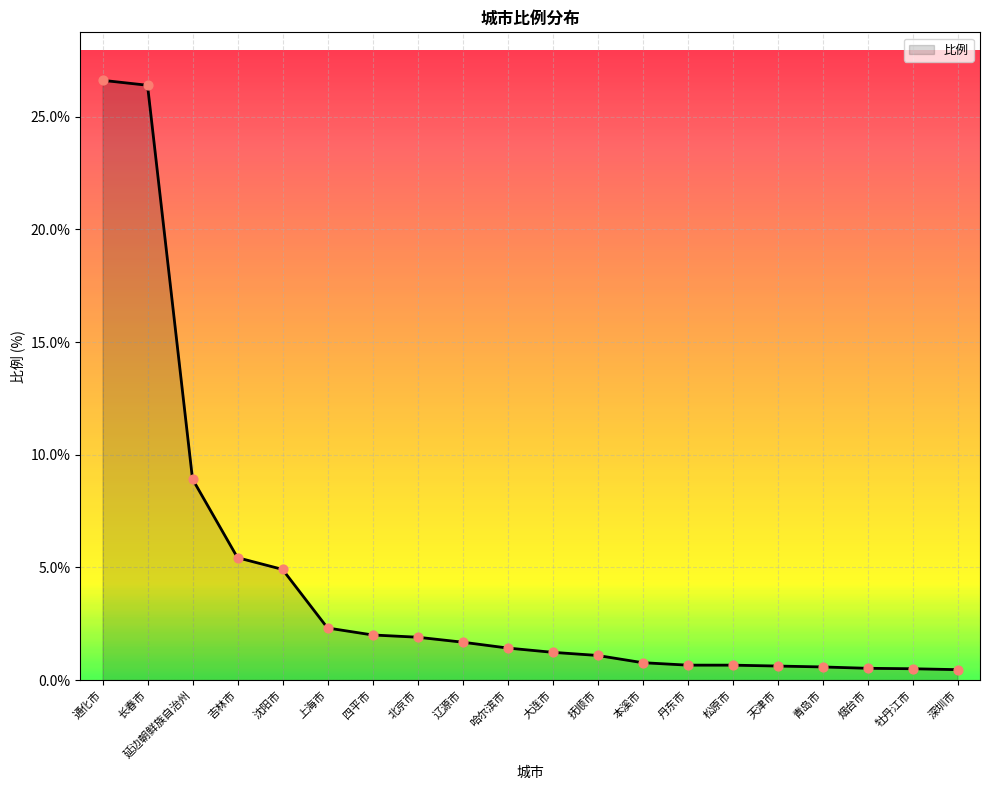

What is the change in value from 延边朝鲜族自治州 to 吉林市?

-3.5